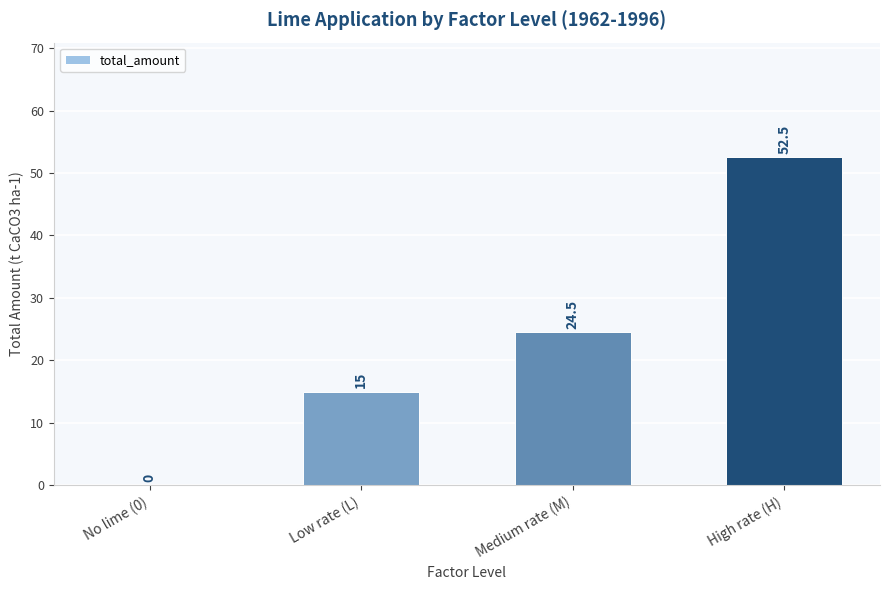

At which category does the chart reach its peak across all series?

High rate (H)